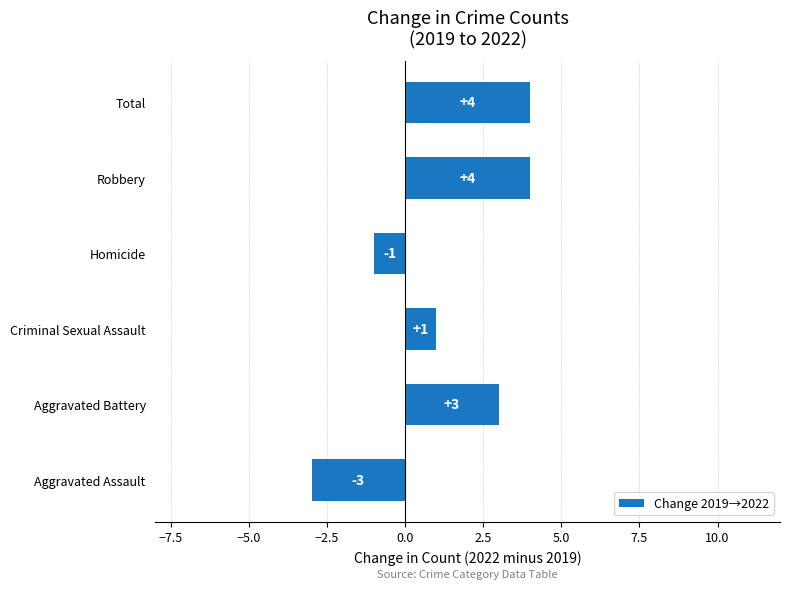

What is the sum of the values at Criminal Sexual Assault and Aggravated Battery?

4